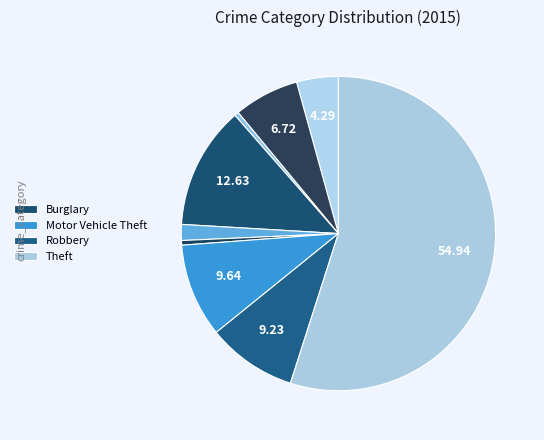

Rank the categories by value from lowest to highest.

Arson, Homicide, Criminal Sexual Assault, Aggravated Assault, Aggravated Battery, Robbery, Motor Vehicle Theft, Burglary, Theft